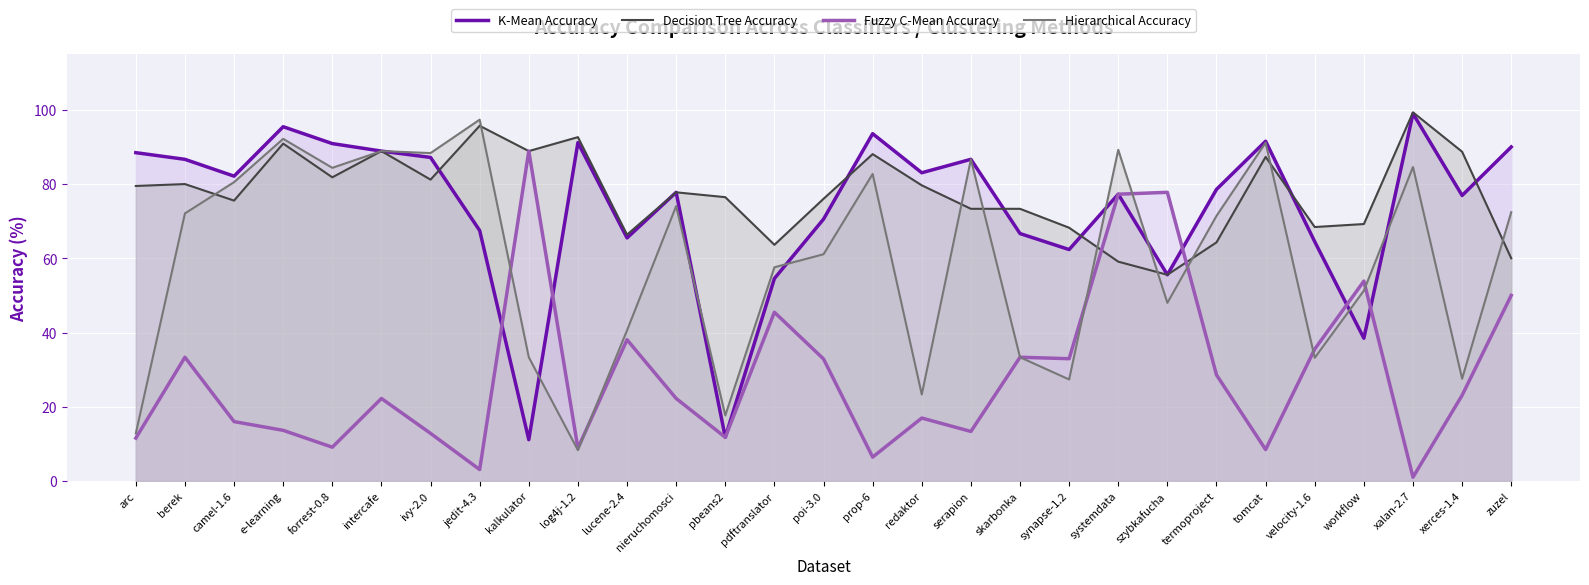

What value does the Decision Tree Accuracy series have at redaktor?

79.7